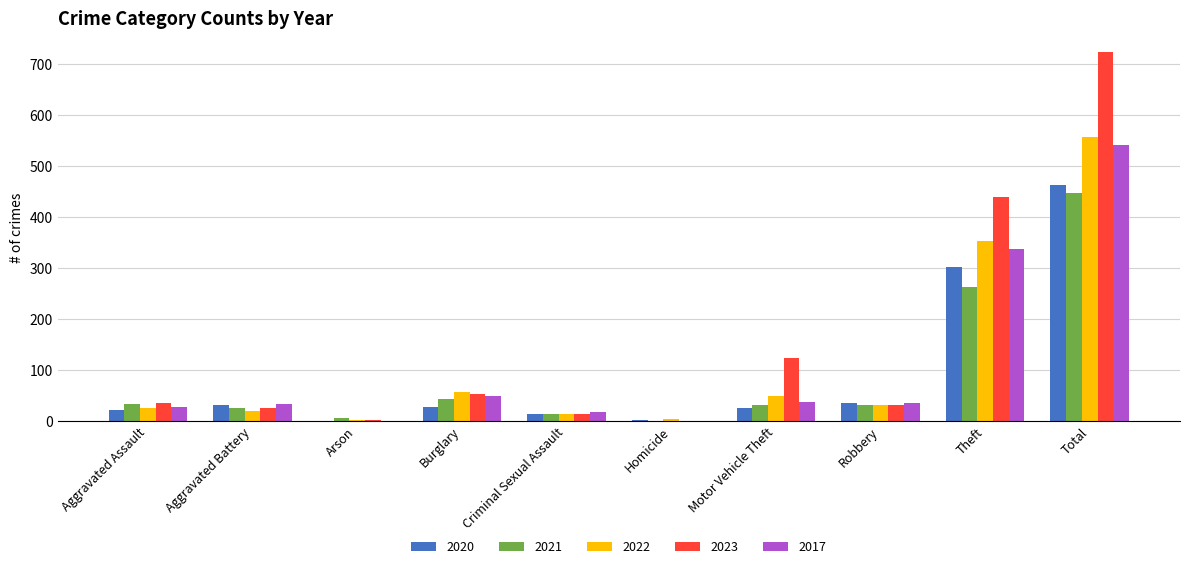

Where does the 2021 series first go above 32?

Aggravated Assault